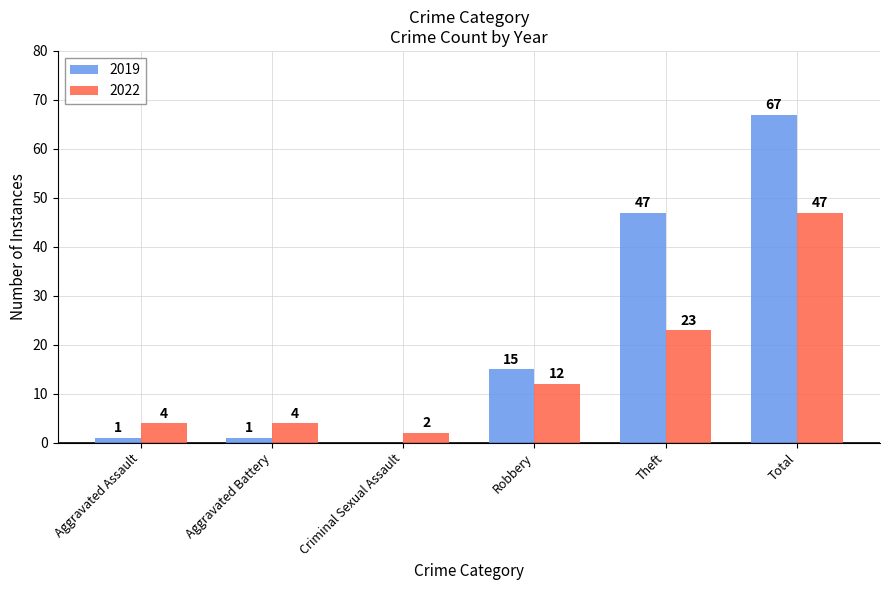

Is it true that 2019 equals 15 at Robbery?

True